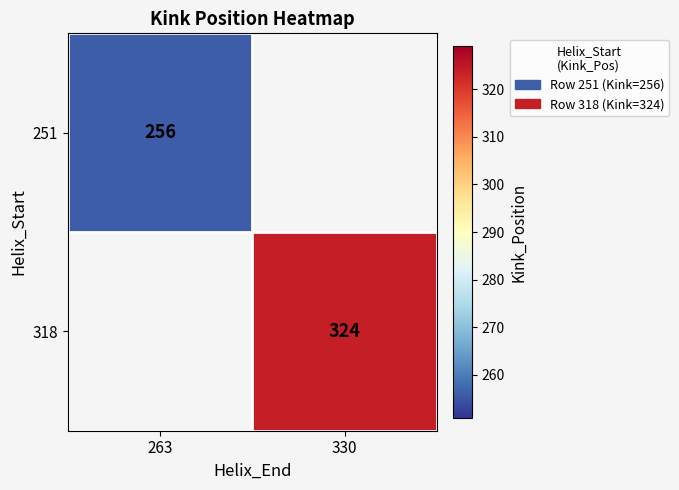

Between 263 and 330, which is larger?

330